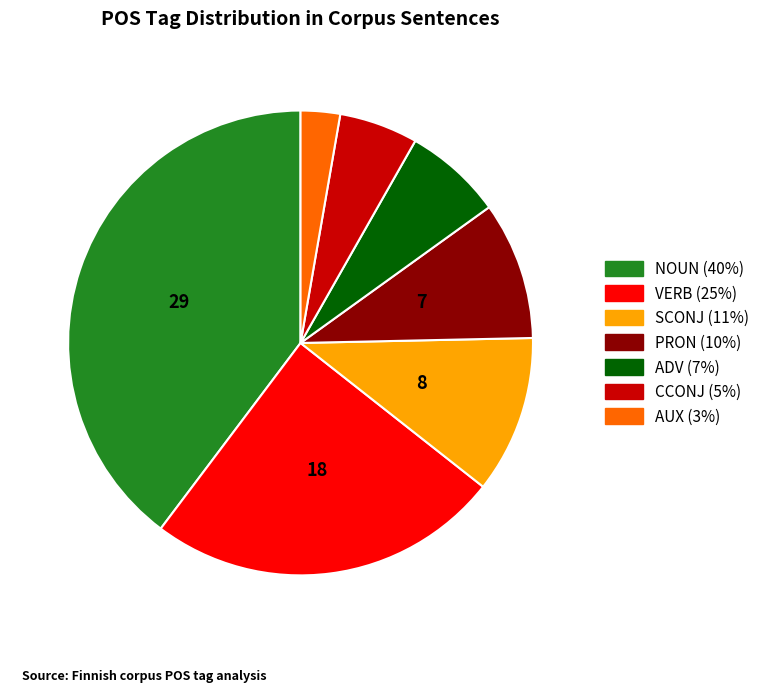

Rank the categories by value from highest to lowest.

NOUN, VERB, SCONJ, PRON, ADV, CCONJ, AUX